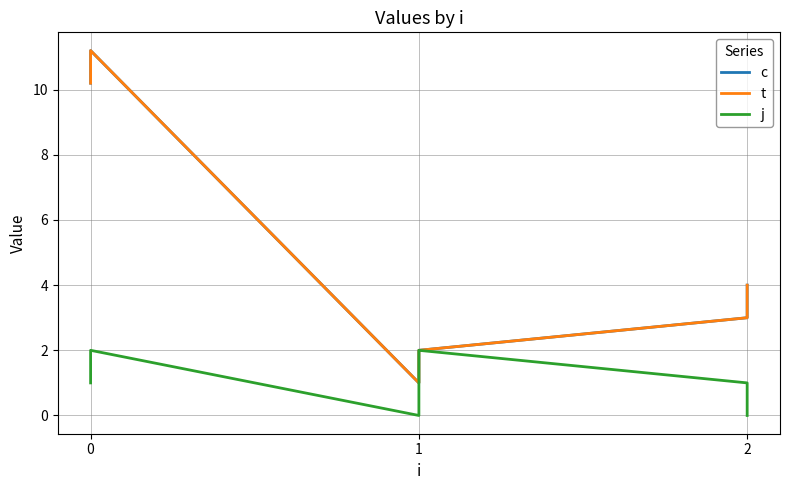

What is the average value of the j series?

1.0